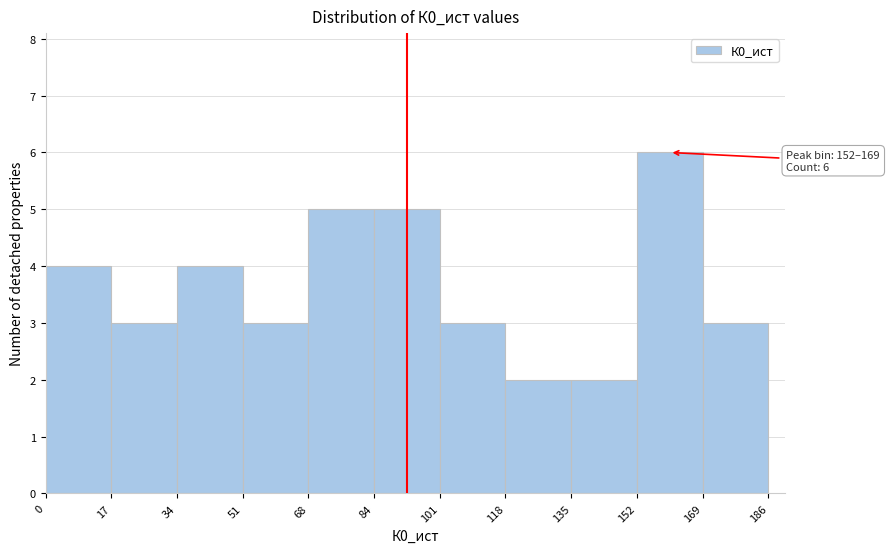

Which range on the x-axis has the tallest bar?

152 to 169